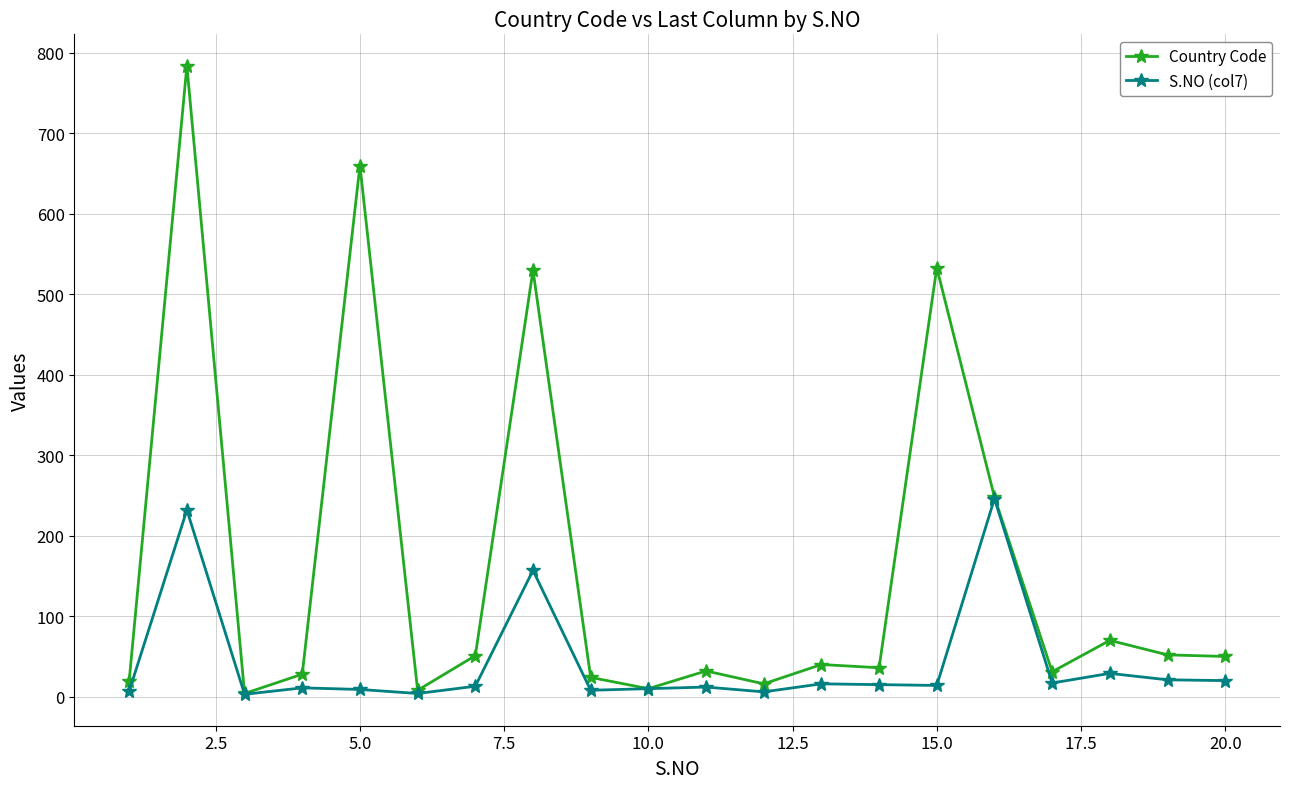

Which series has the widest spread of values?

Country Code